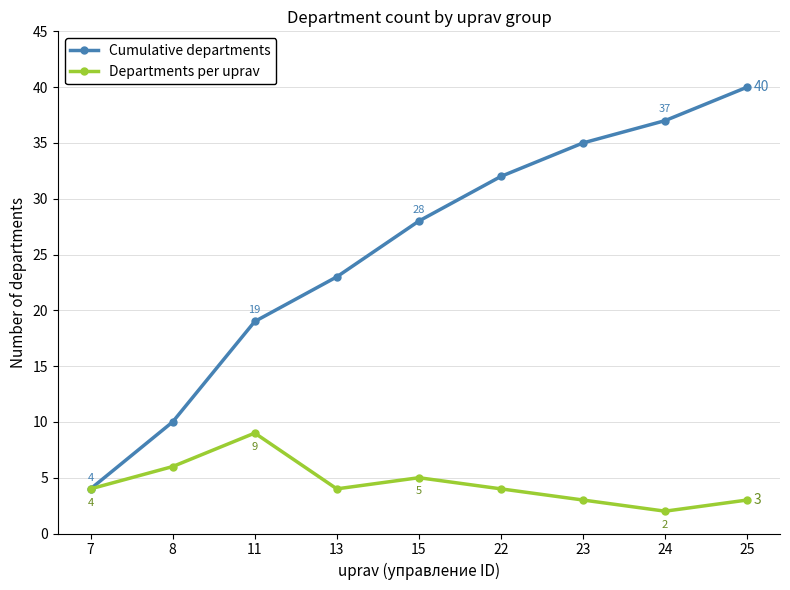

At which category is the sum across all series the highest?

25